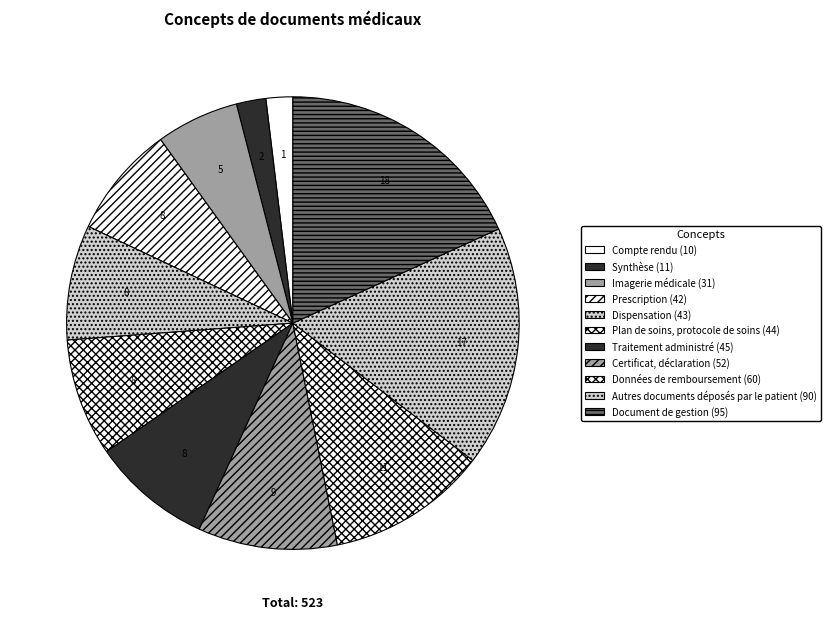

To the nearest percent, what percentage of the pie is Synthèse?

2%